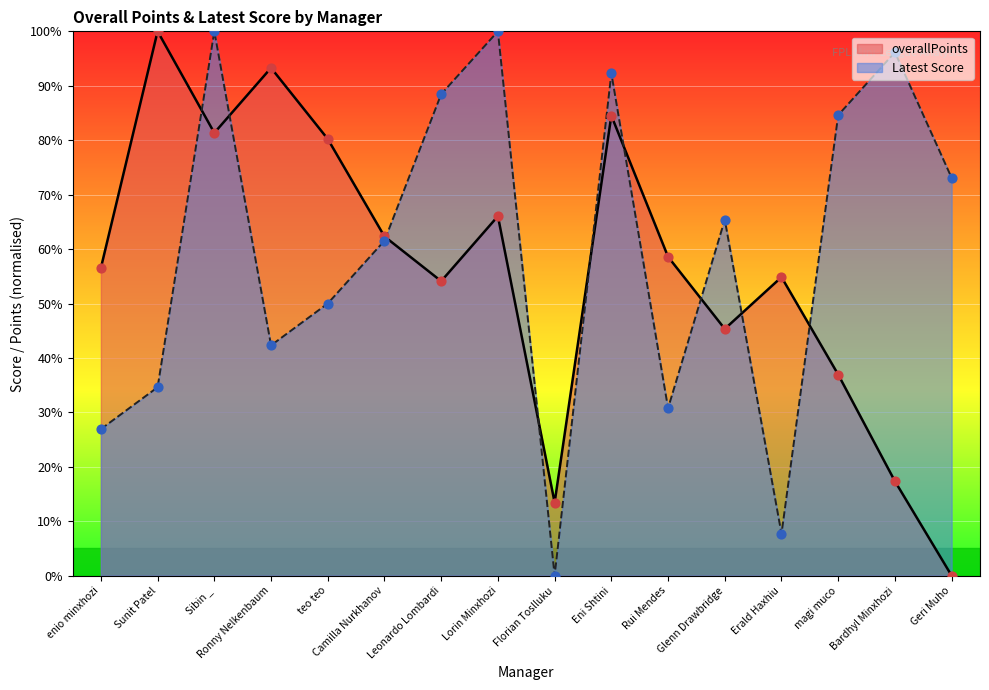

Which series has the largest total across all categories?

Latest Score